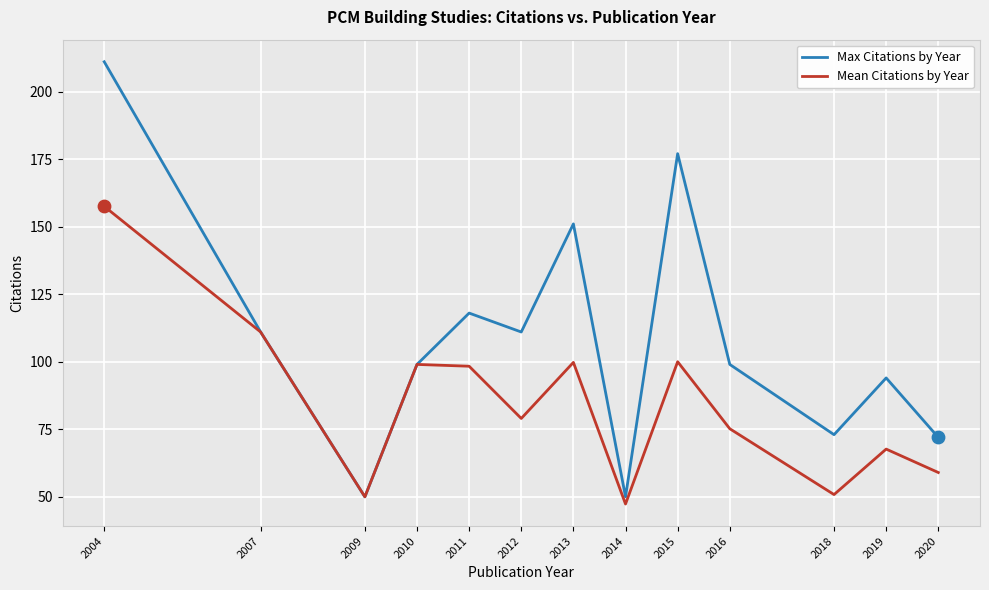

What are all the series names shown in the legend?

Max Citations by Year, Mean Citations by Year